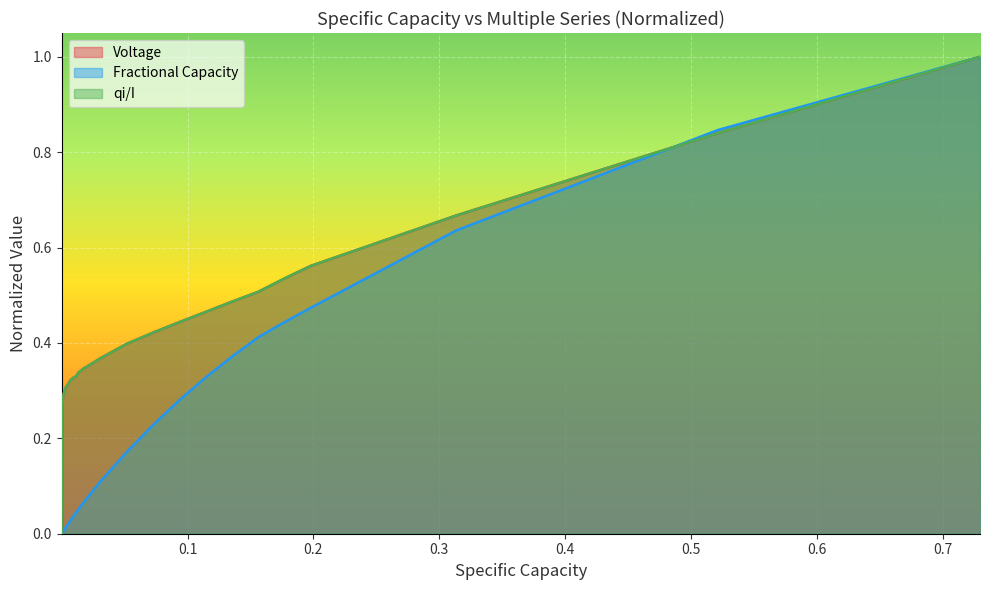

Reading left to right, list all the values displayed in this chart.

Voltage: 0.0	0.0	0.1	0.1	0.1	0.1	0.2	0.2	0.2	0.2	0.2	0.3	0.3	0.3	0.3	0.3	0.3	0.3	0.3	0.3	0.3	0.3	0.3	0.3	0.3	0.3	0.3	0.4	0.4	0.4	0.4	0.4	0.5	0.5	0.5	0.5	0.6	0.7	0.8	1.0
Fractional Capacity: 0.0	0.0	0.0	0.0	0.0	0.0	0.0	0.0	0.0	0.0	0.0	0.0	0.0	0.0	0.0	0.0	0.0	0.0	0.0	0.0	0.0	0.0	0.0	0.0	0.1	0.1	0.1	0.1	0.1	0.2	0.2	0.3	0.3	0.4	0.4	0.4	0.5	0.6	0.8	1.0
qi/I: 0.0	0.0	0.1	0.1	0.1	0.1	0.2	0.2	0.2	0.2	0.2	0.3	0.3	0.3	0.3	0.3	0.3	0.3	0.3	0.3	0.3	0.3	0.3	0.3	0.3	0.3	0.3	0.4	0.4	0.4	0.4	0.4	0.5	0.5	0.5	0.5	0.6	0.7	0.8	1.0